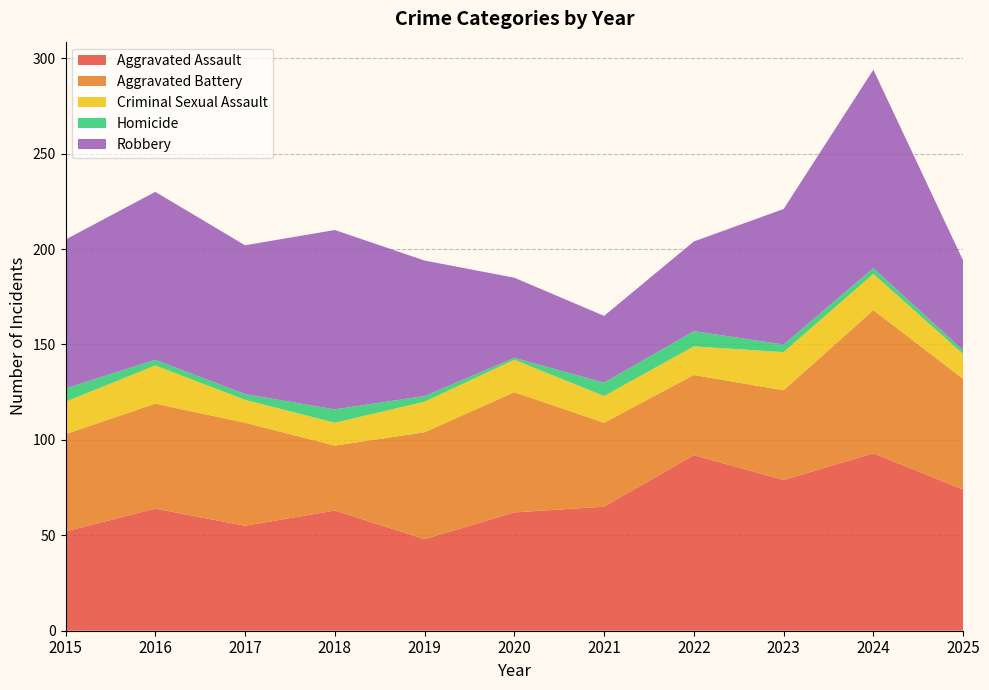

Reading right to left, what are all the values shown in this chart?

Aggravated Assault: 74	93	79	92	65	62	48	63	55	64	52
Aggravated Battery: 58	75	47	42	44	63	56	34	54	55	51
Criminal Sexual Assault: 13	19	20	15	14	17	16	12	12	20	17
Homicide: 2	3	4	8	7	1	3	7	3	3	7
Robbery: 47	104	71	47	35	42	71	94	78	88	78